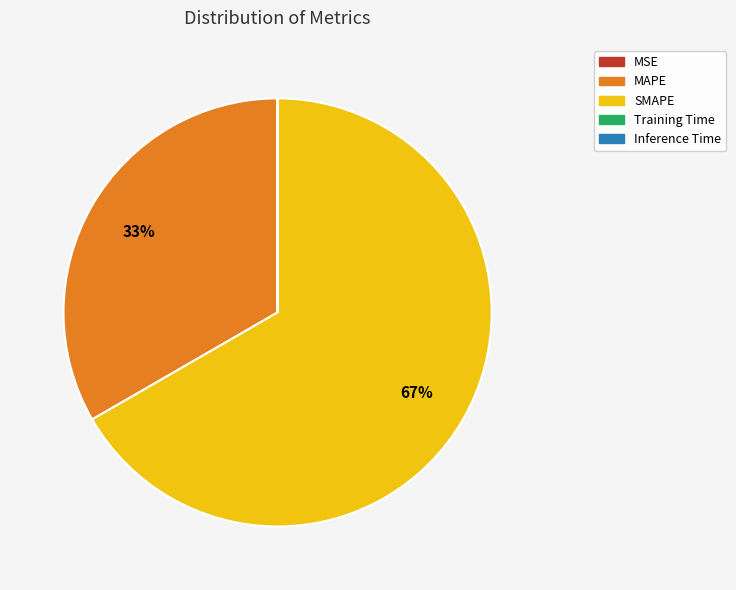

Does any single category account for the majority?

Yes